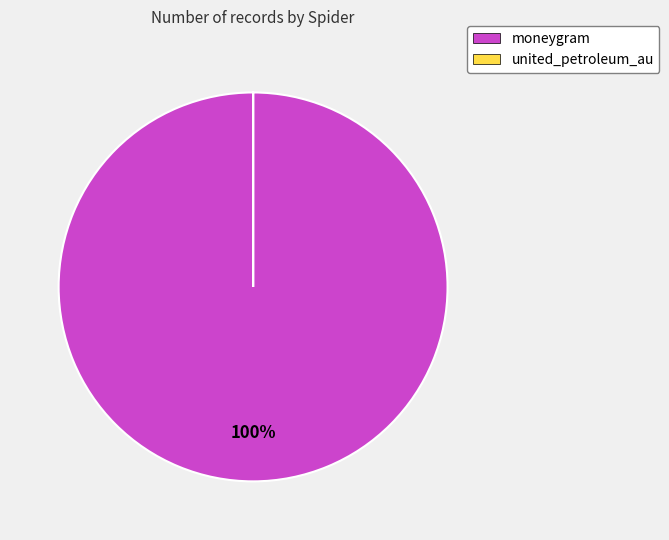

True or false: moneygram accounts for 89% of the total.

False